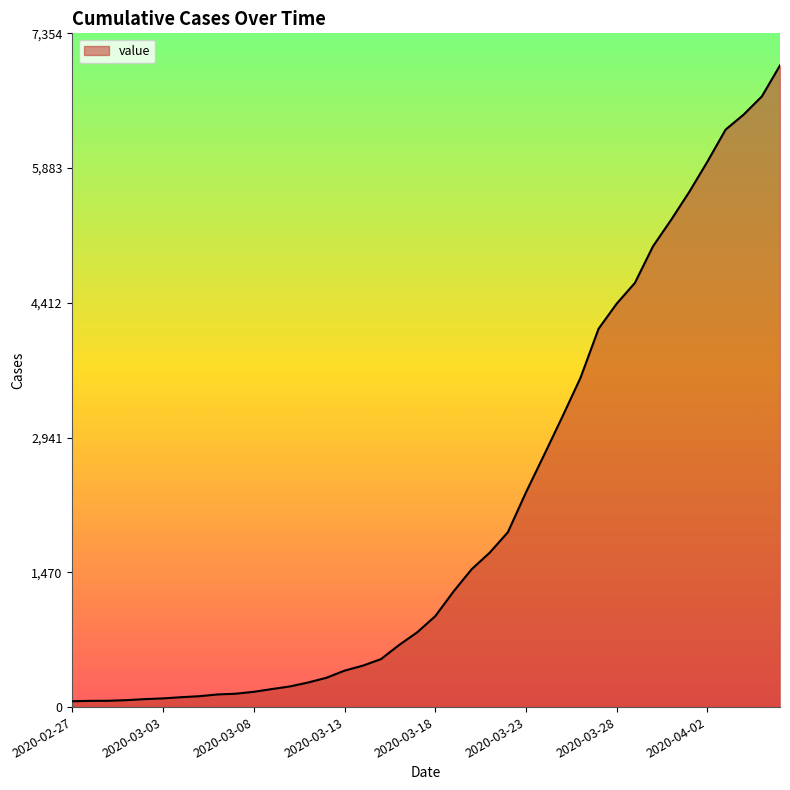

What is the maximum value shown in the chart?

7004